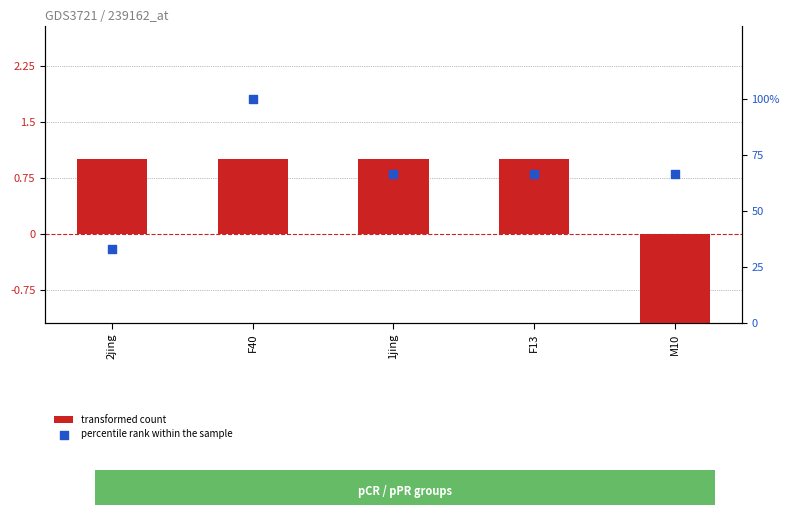

Is the value of percentile rank within the sample at 1jing greater than the value of transformed count at F40?

Yes